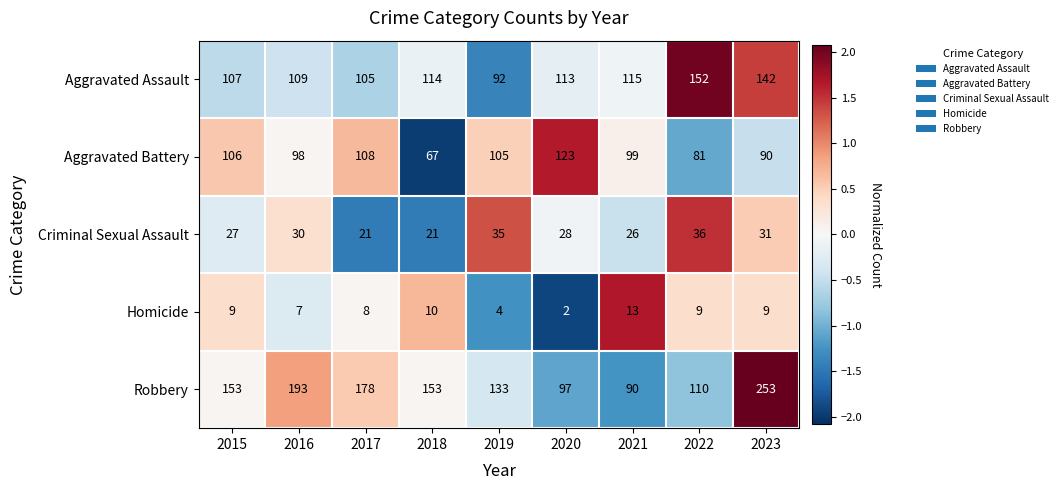

At how many categories does at least one series exceed 59?

9